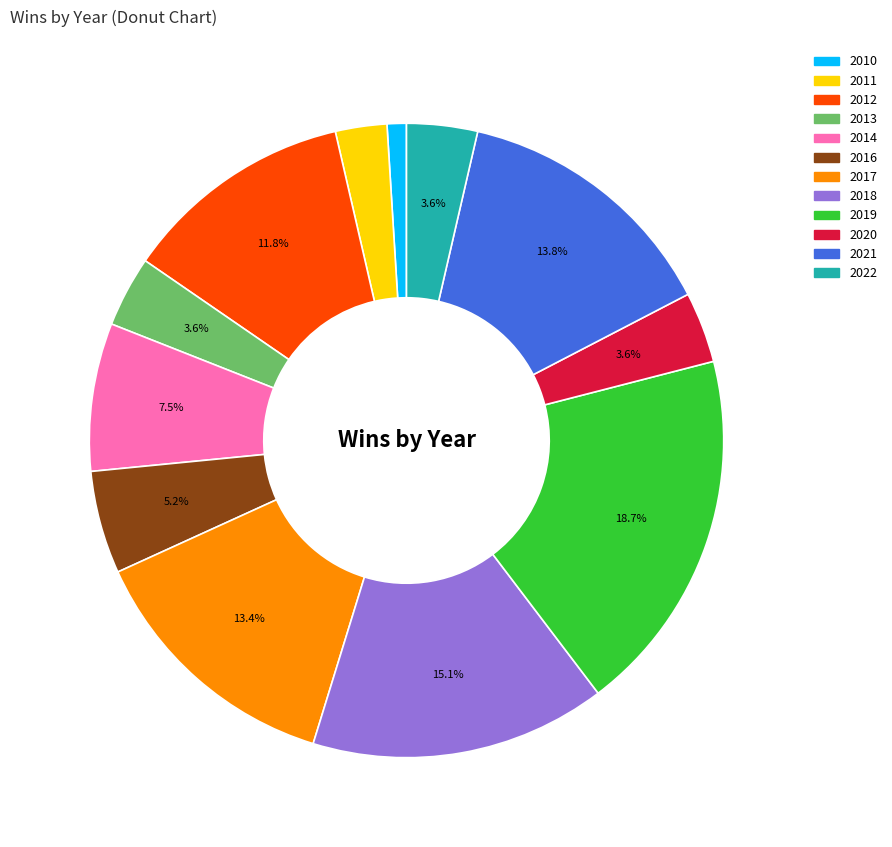

Is 2011 the majority of the pie?

No